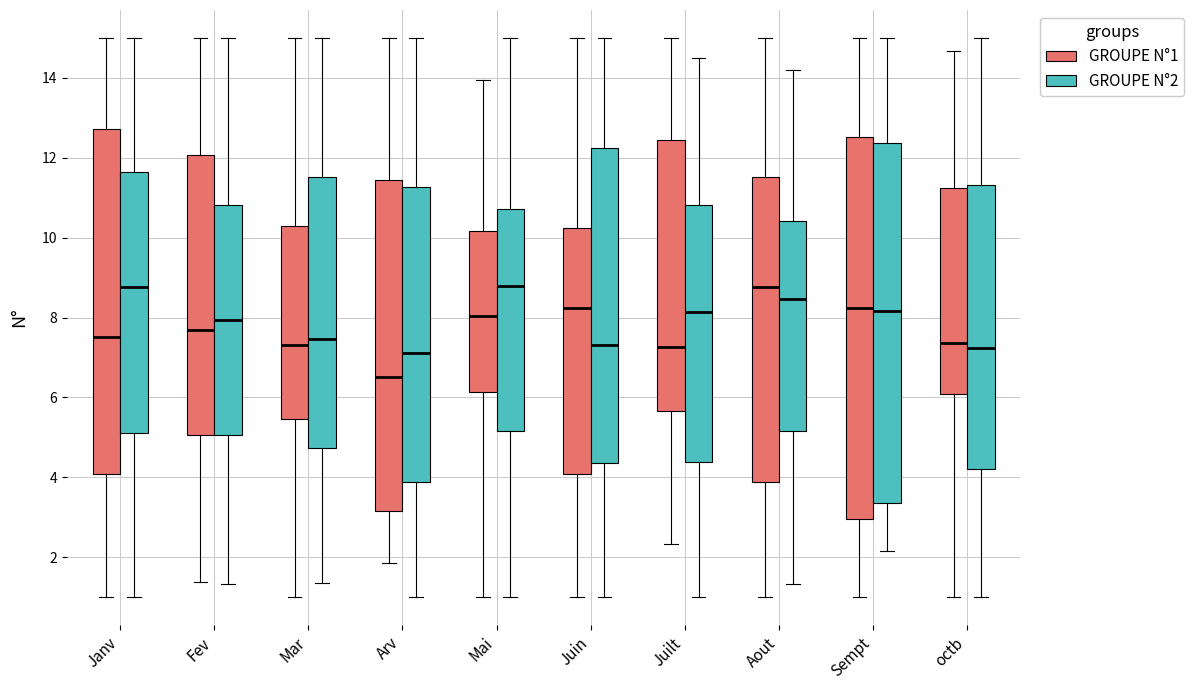

Comparing the boxes themselves (not the whiskers), which one is the tallest?

Sempt (GROUPE N°1)